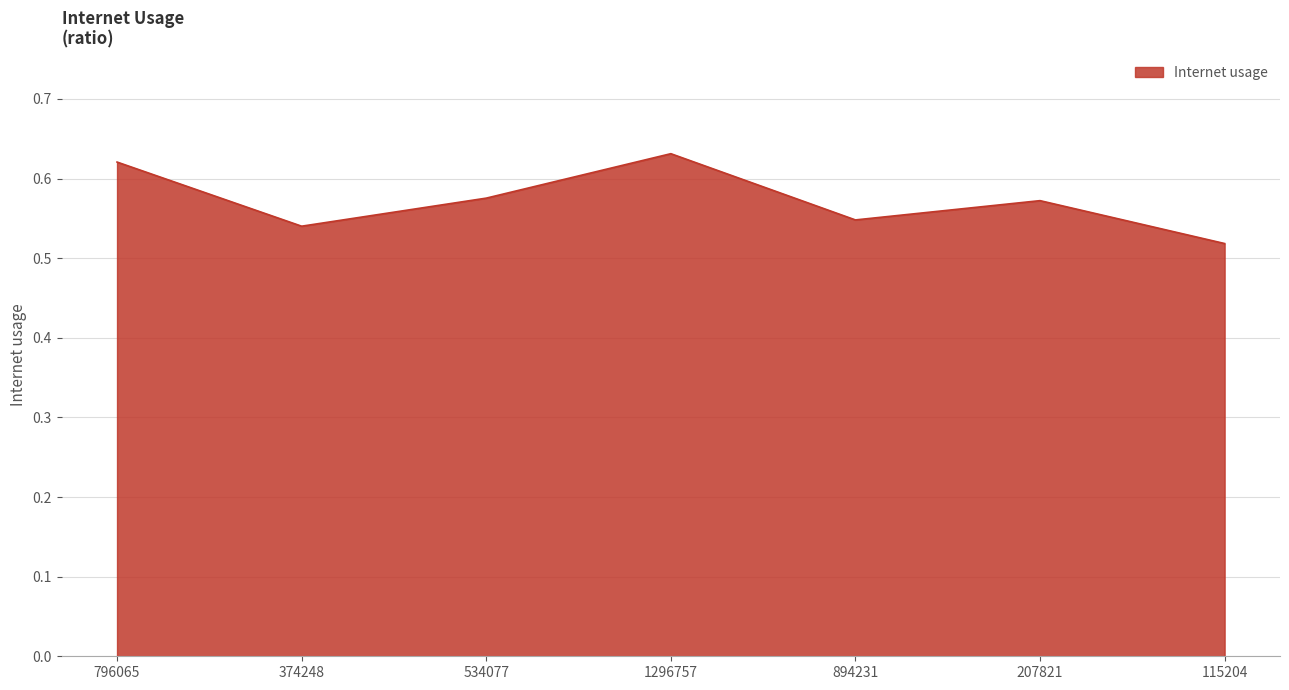

The chart shows a value of 0.8 at 374248. True or false?

False